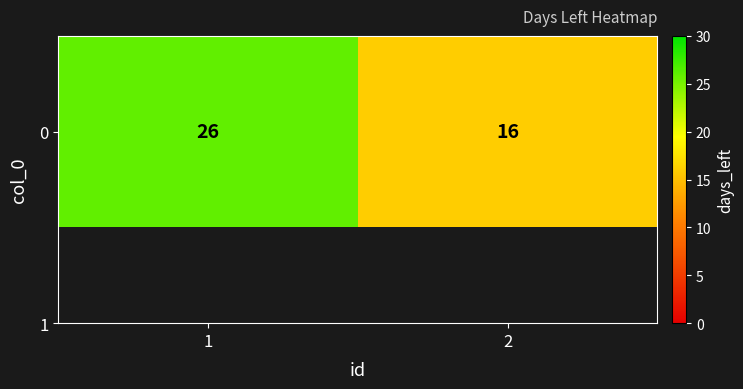

Reading right to left, extract all data points from this chart.

16	26